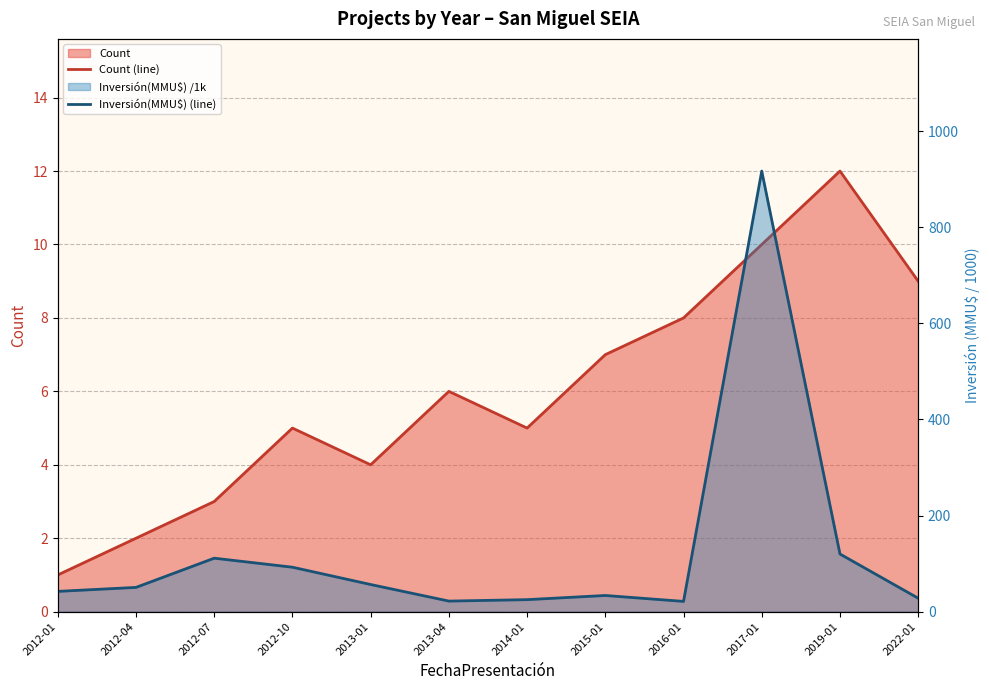

At how many categories does at least one series exceed 232?

1